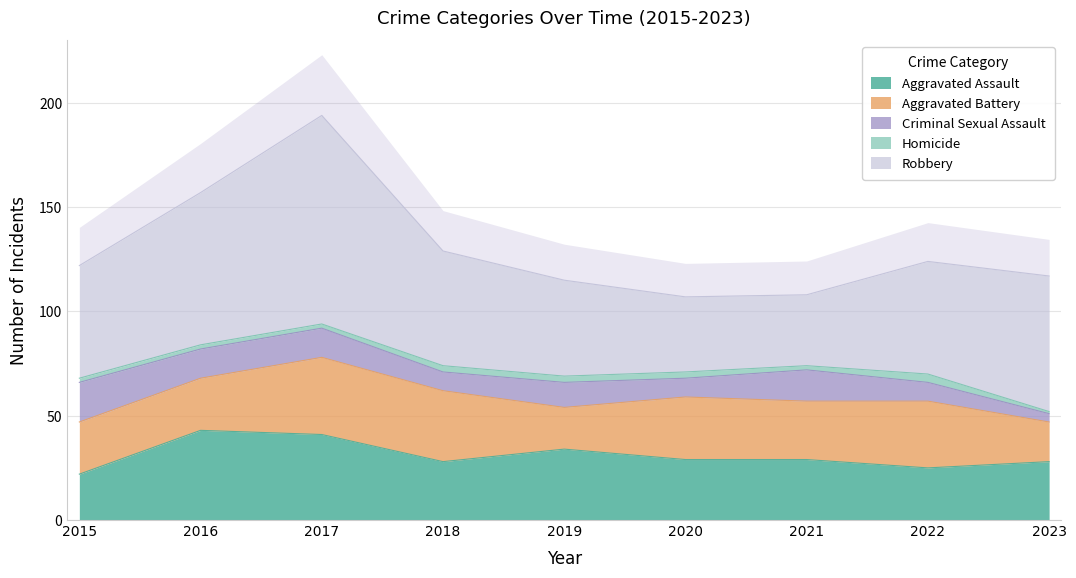

Reading left to right, extract all data points from this chart.

Aggravated Assault: 22	43	41	28	34	29	29	25	28
Aggravated Battery: 25	25	37	34	20	30	28	32	19
Criminal Sexual Assault: 19	14	14	9	12	9	15	9	4
Homicide: 2	2	2	3	3	3	2	4	1
Robbery: 54	73	100	55	46	36	34	54	65